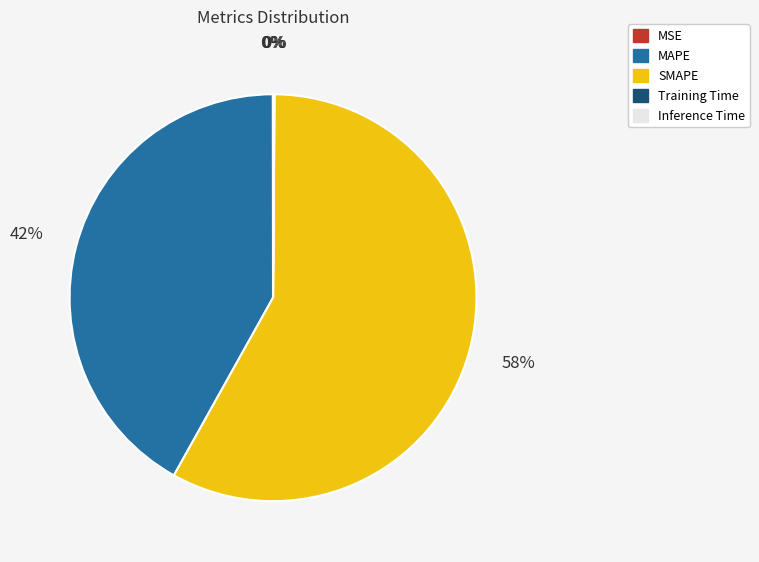

Combined, do MAPE and SMAPE account for over 50%?

Yes